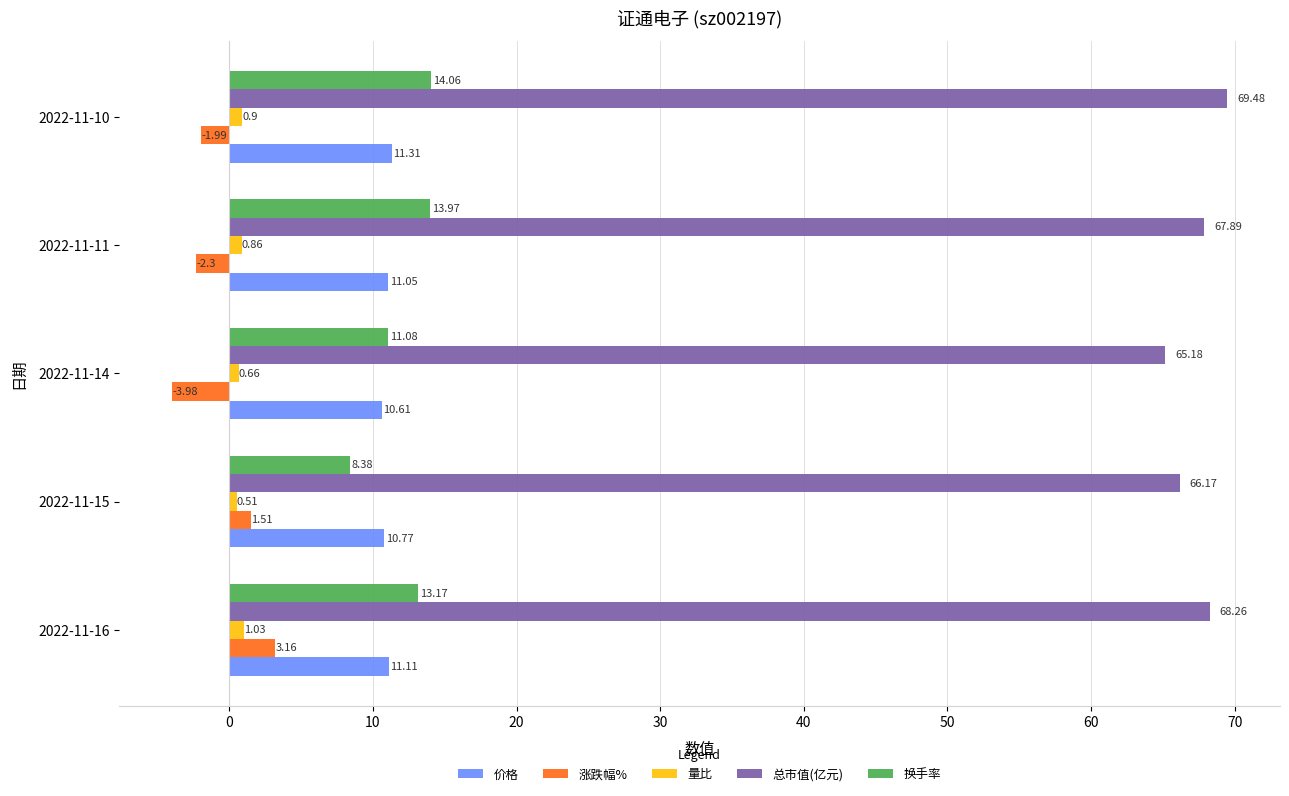

List the series in order of their peak value, highest first.

总市值(亿元), 换手率, 价格, 涨跌幅%, 量比